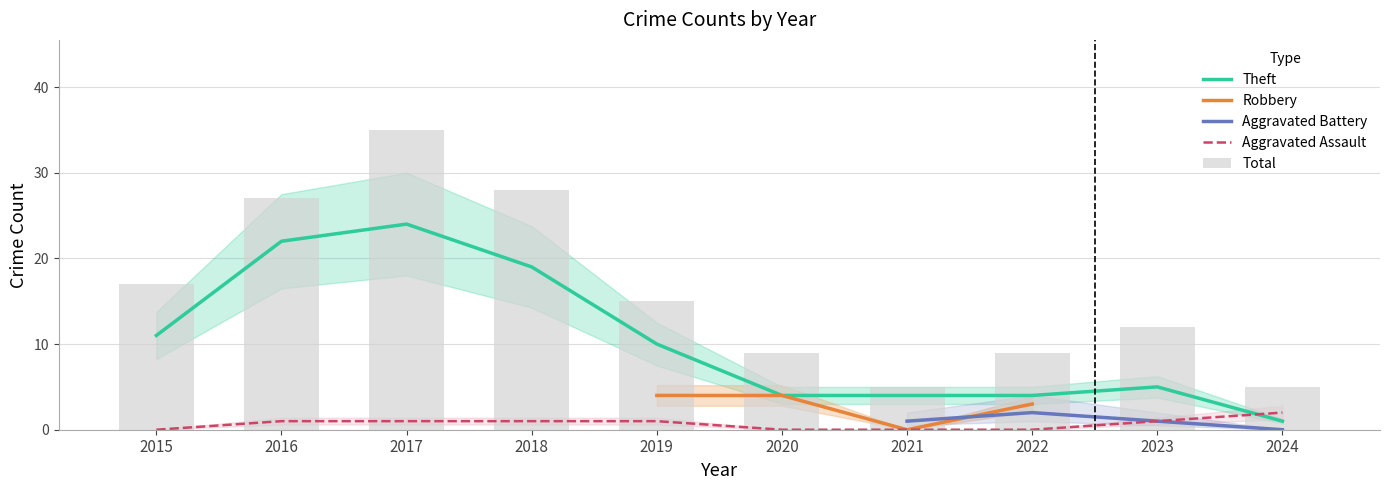

What is the sum of the Aggravated Assault values at 2017 and 2023?

2